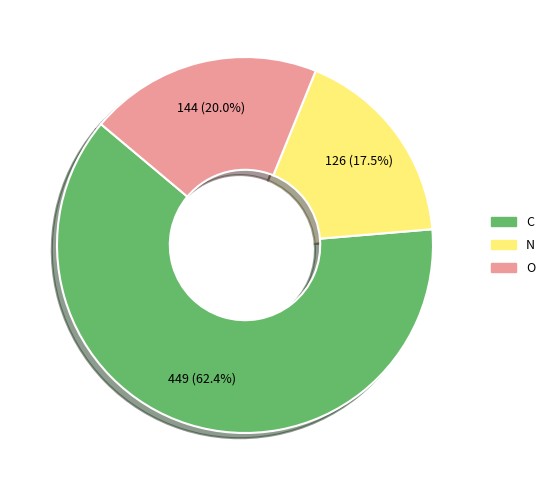

Does C account for over 50% of the chart?

Yes